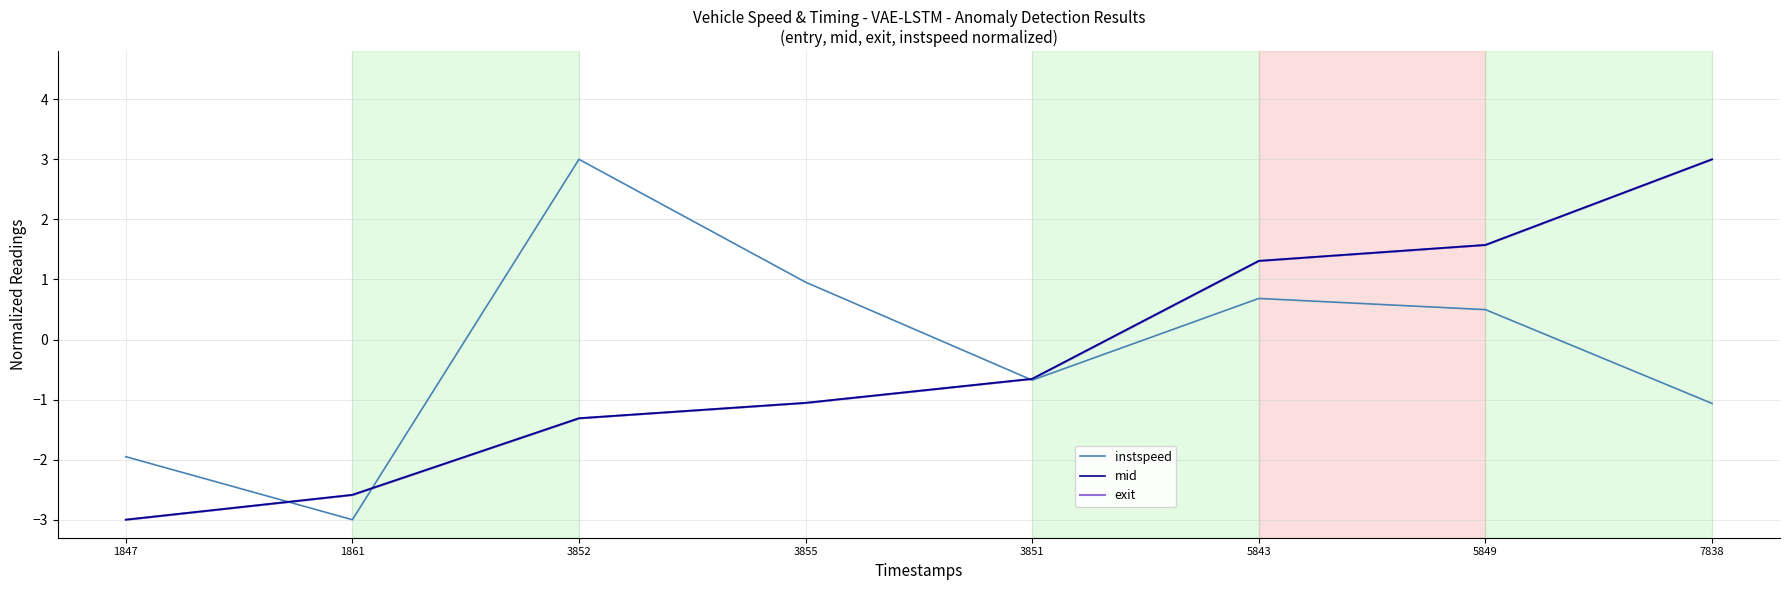

How many values in instspeed are above zero?

4